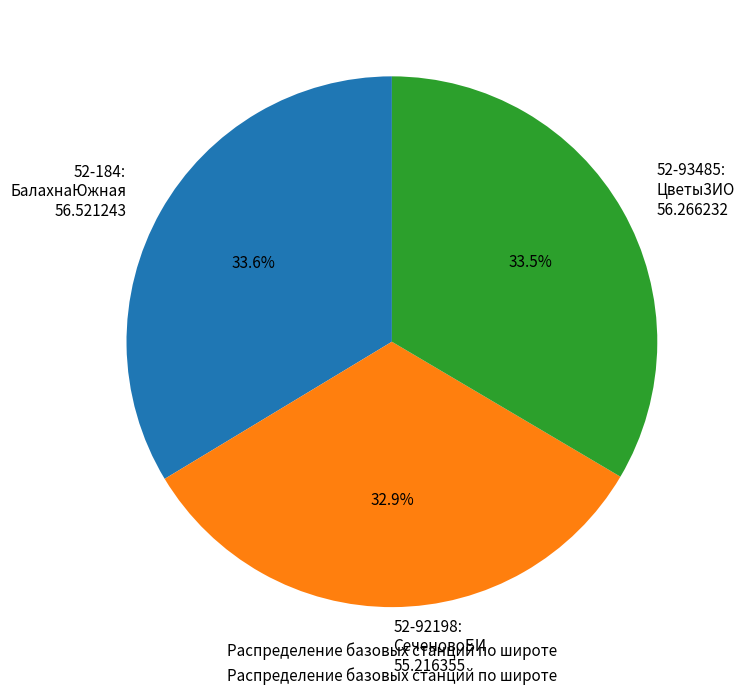

Approximately how many times larger is the value at 52-92198 compared to 52-93485?

1.0